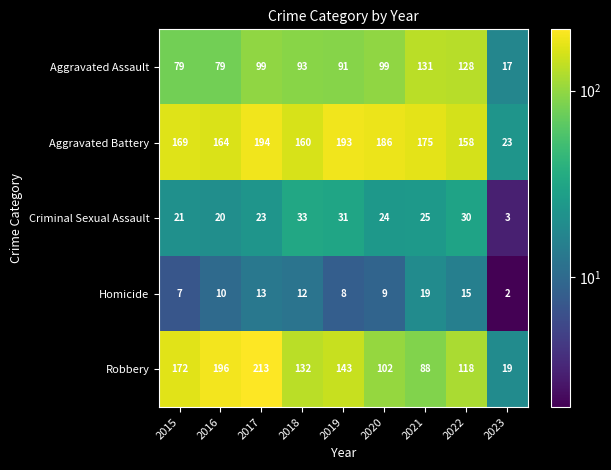

True or false: Criminal Sexual Assault has a value of 31 at 2019.

True